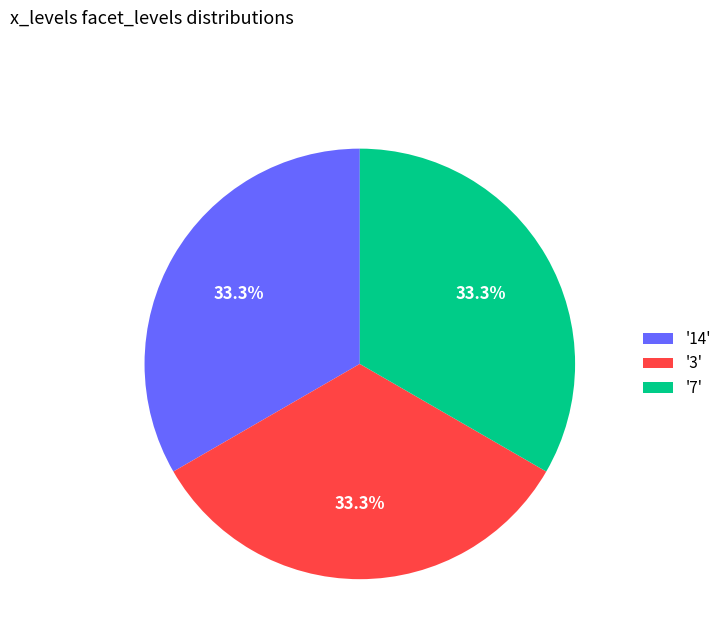

Is the sum of '3' and '7' greater than half?

Yes